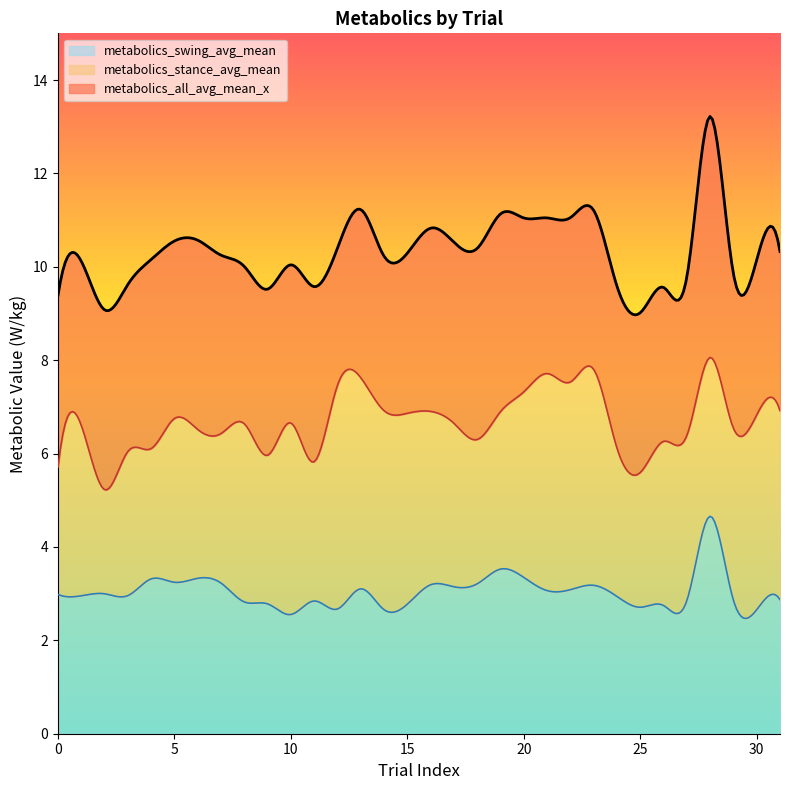

True or false: metabolics_swing_avg_mean and metabolics_all_avg_mean_x cross at least once.

False